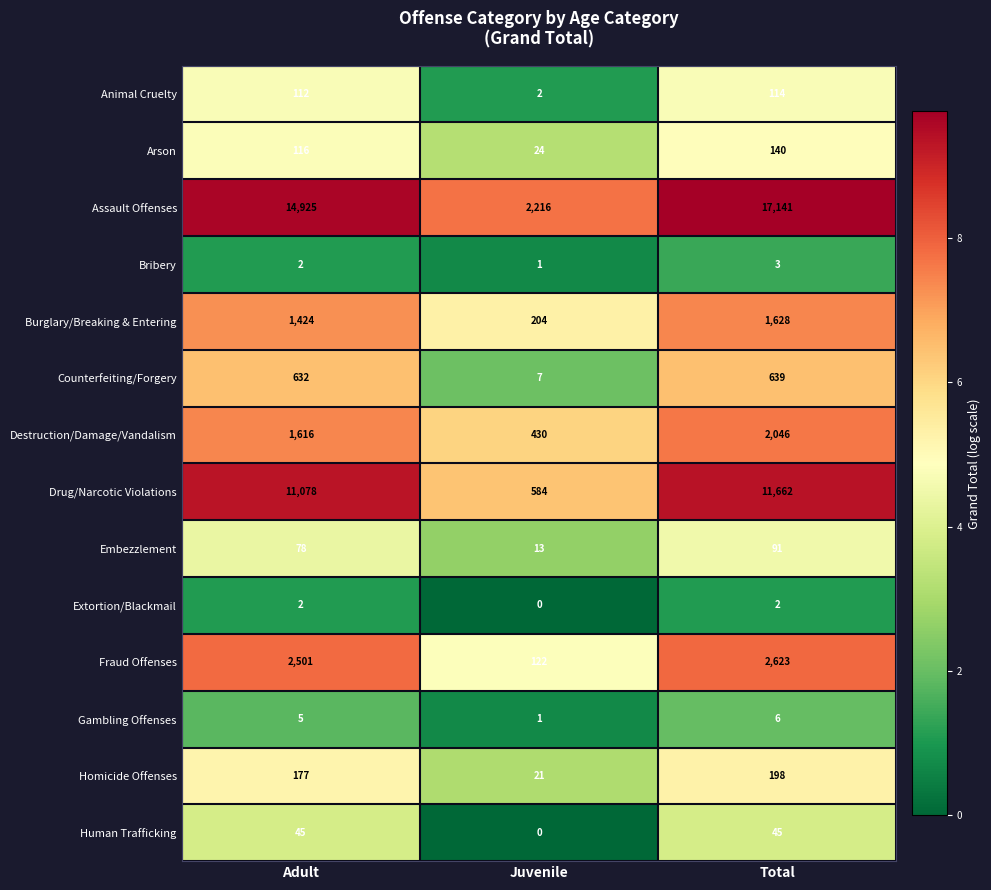

Which category has the lowest value across all series?

Juvenile